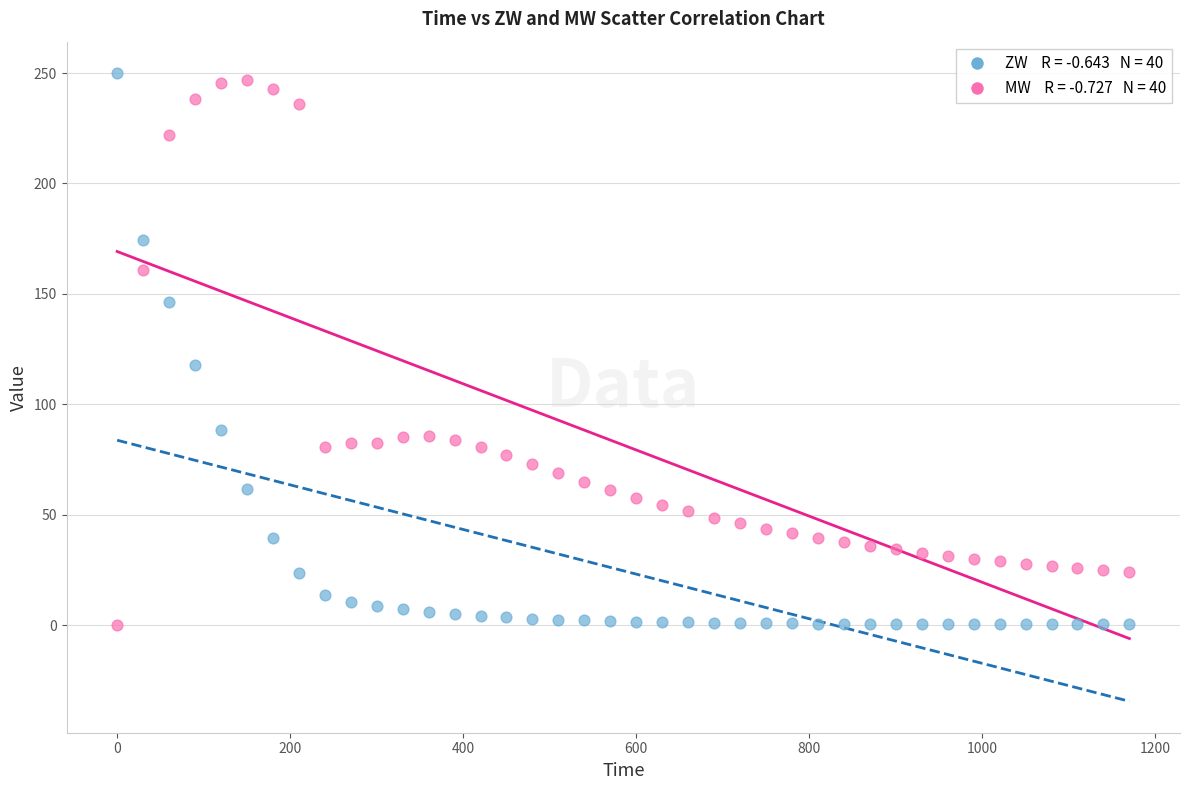

Across all data points, what is the range of Y values (max minus min)?

250.0